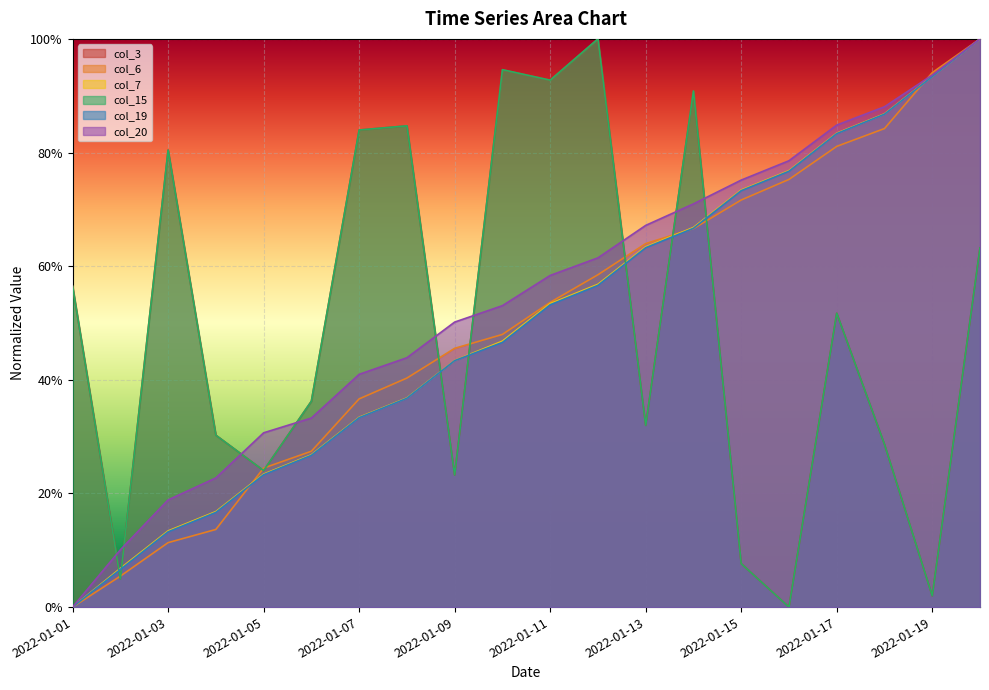

Which label corresponds to the largest value in the chart?

2022-01-12